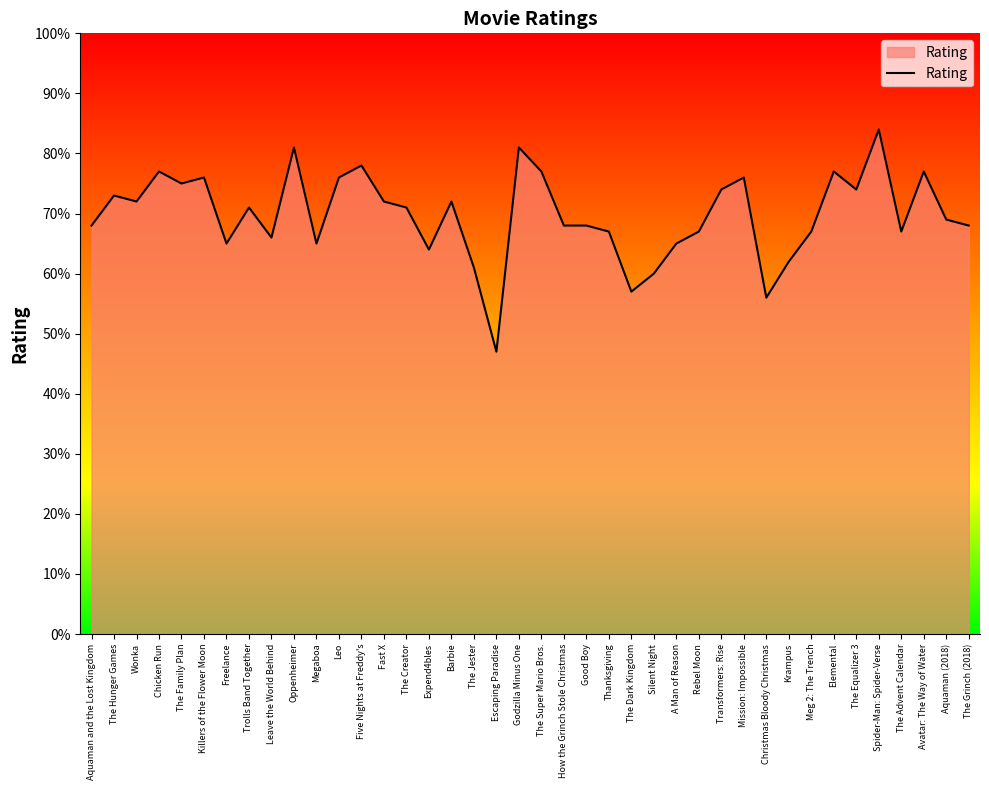

The chart shows a value of 16 at Wonka. True or false?

False